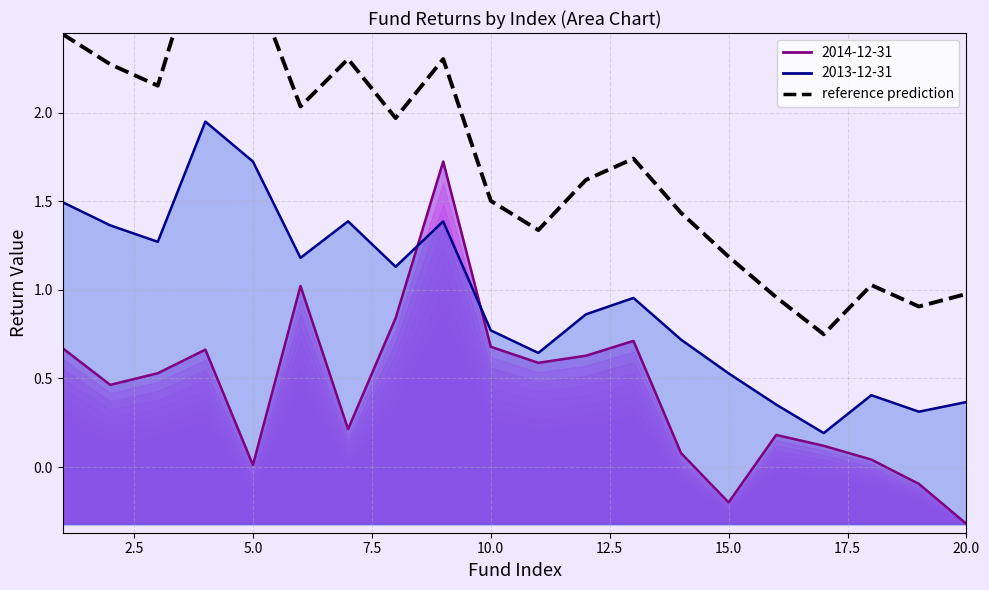

True or false: there are more than 0 points higher than both neighbors.

True